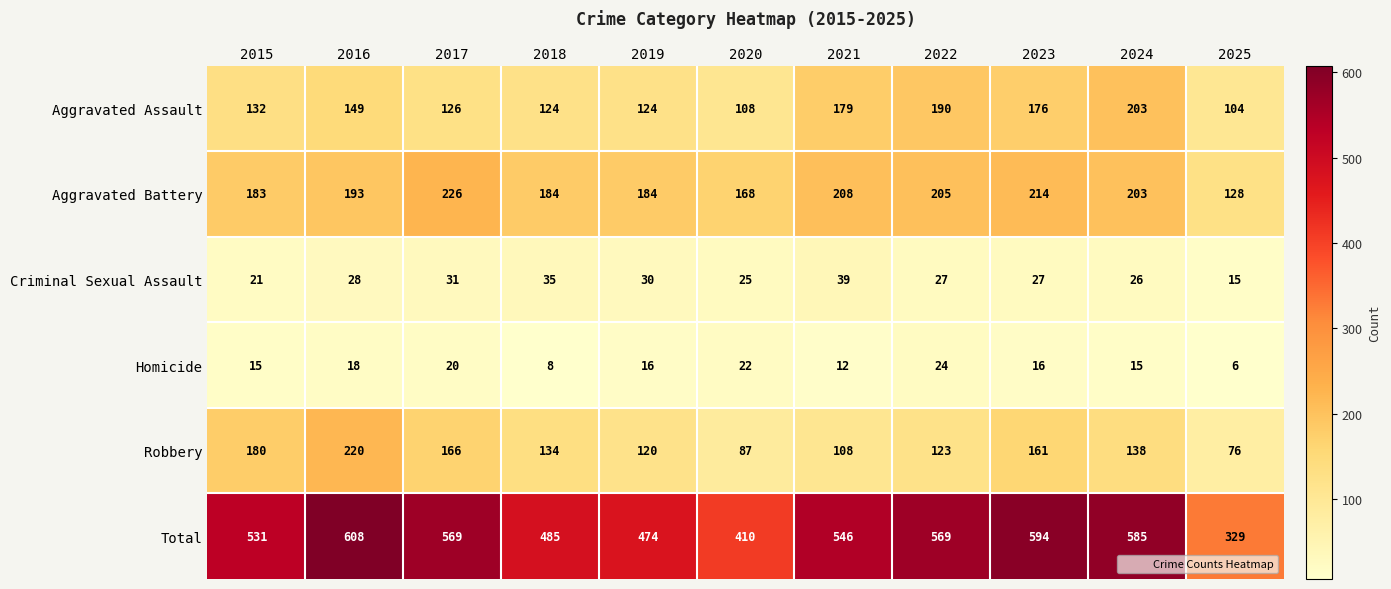

At how many categories does at least one series exceed 235?

11